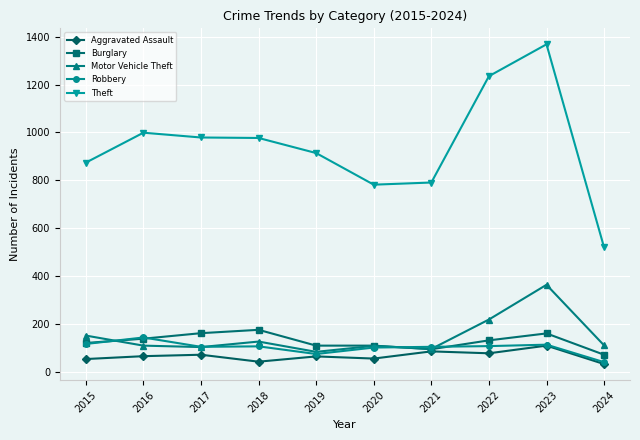

True or false: Aggravated Assault has more than 0 interior local peaks.

True